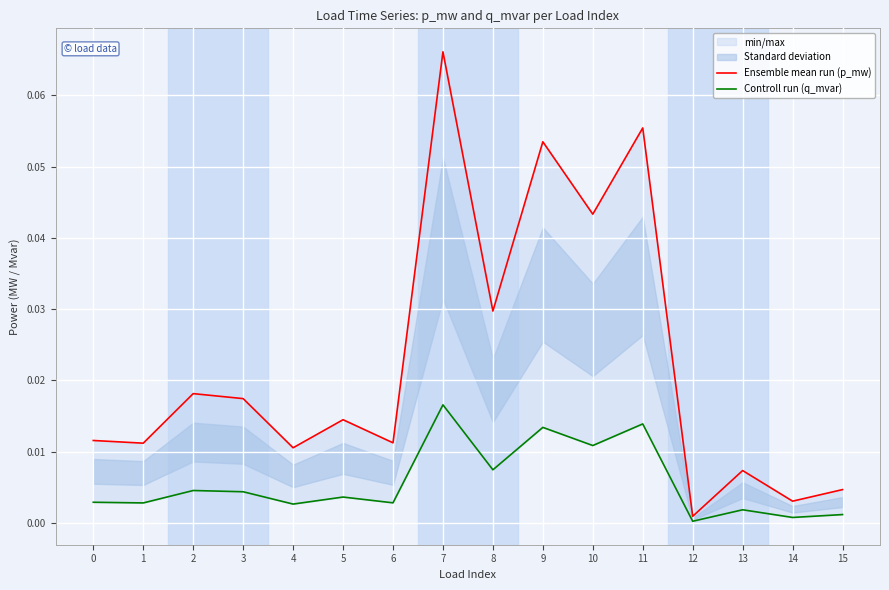

What is the sum of the Ensemble mean run (p_mw) values at 7 and 4?

0.1